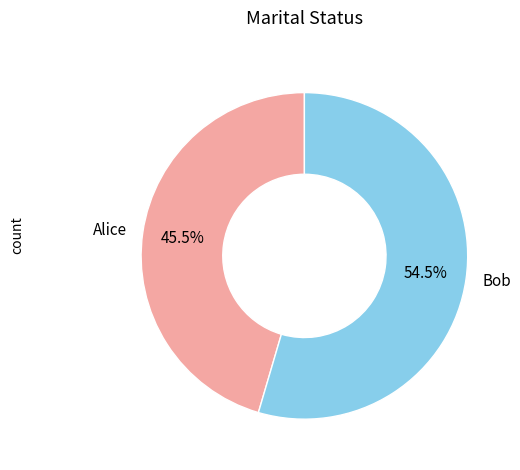

Rank the categories by value from highest to lowest.

Bob, Alice